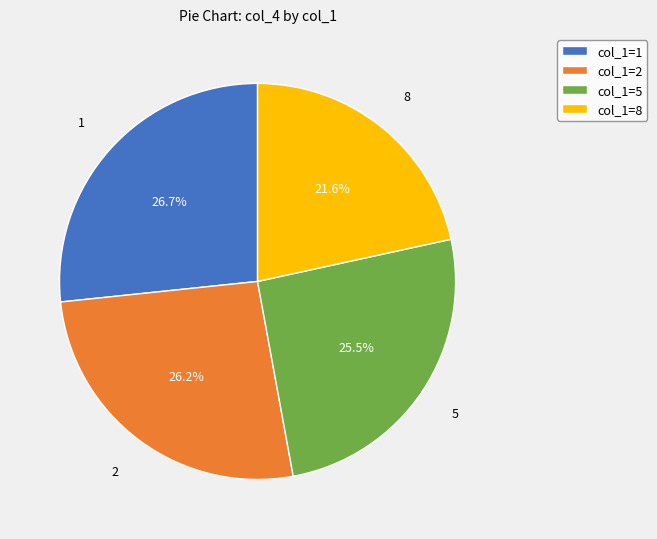

Is col_1=1 the majority of the pie?

No